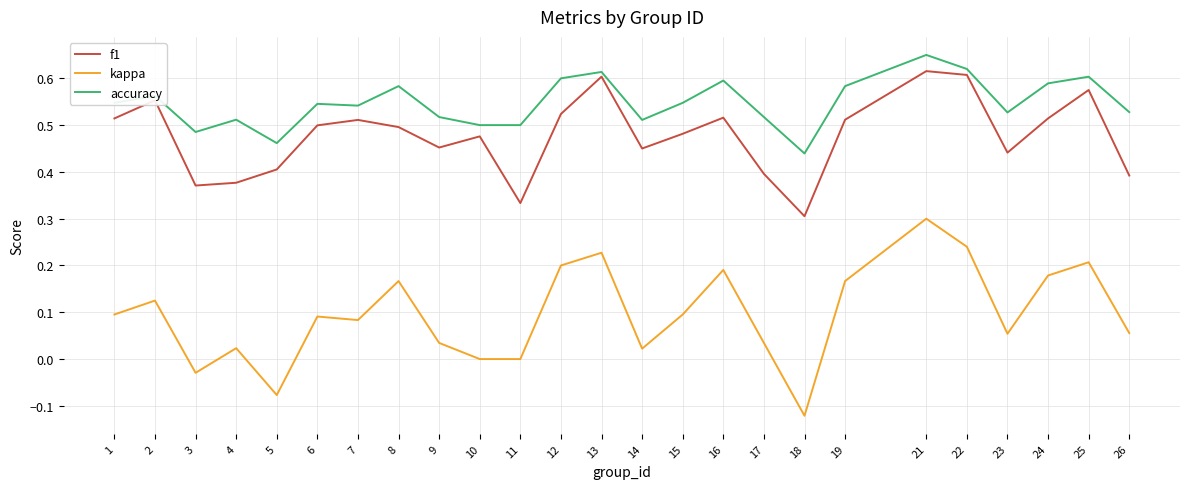

What is the total value across all series at 8?

1.2